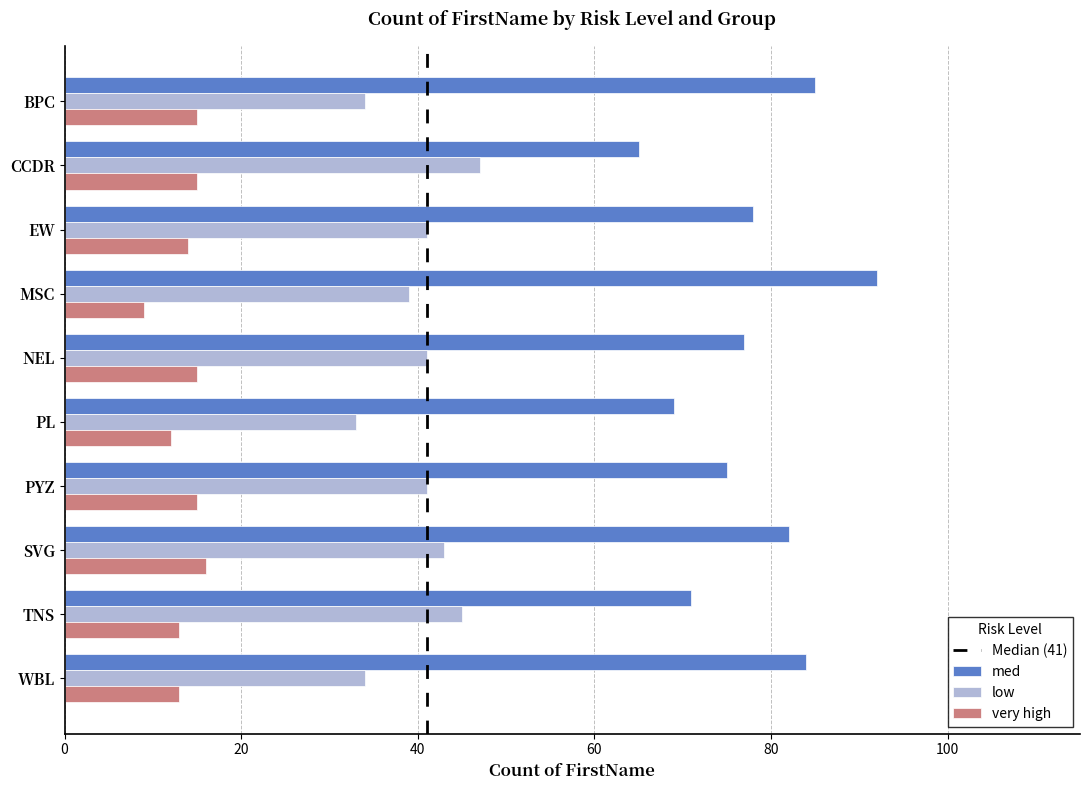

Is it true that very high equals 3 at WBL?

False